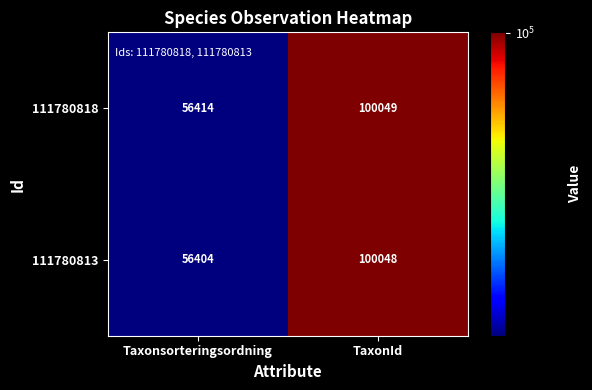

Rank the series at Taxonsorteringsordning from highest to lowest value.

111780818, 111780813